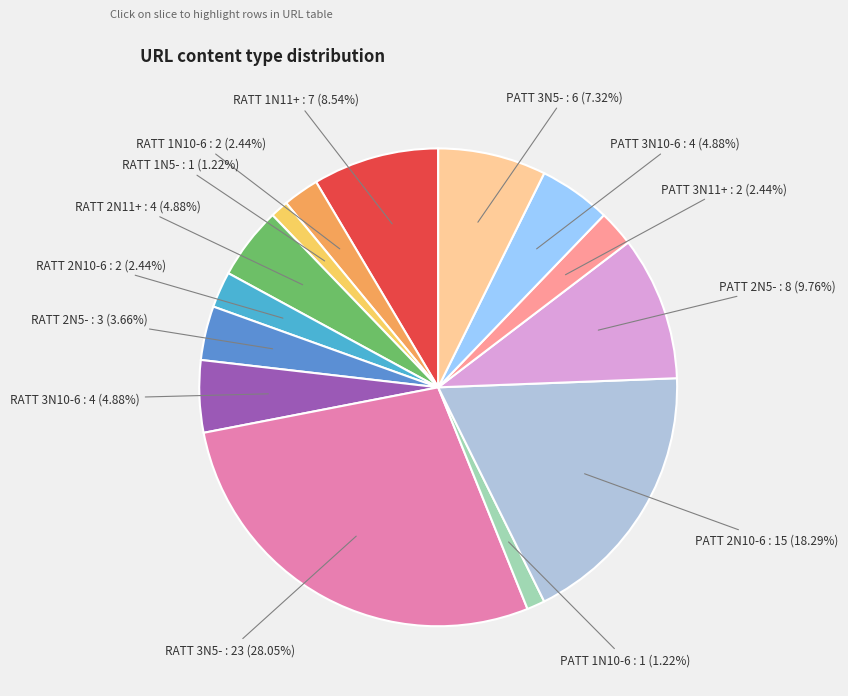

To the nearest percent, what is the average slice percentage?

7%